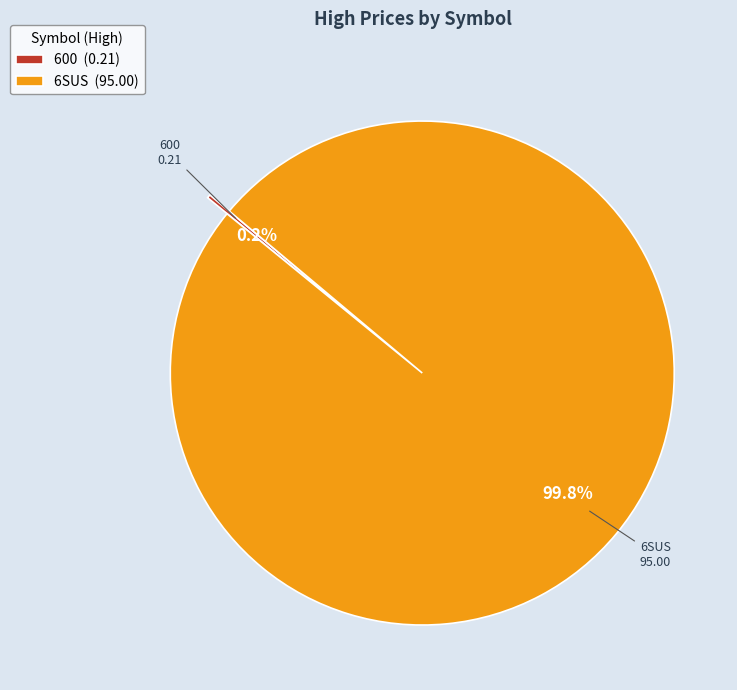

Does any single category account for the majority?

Yes